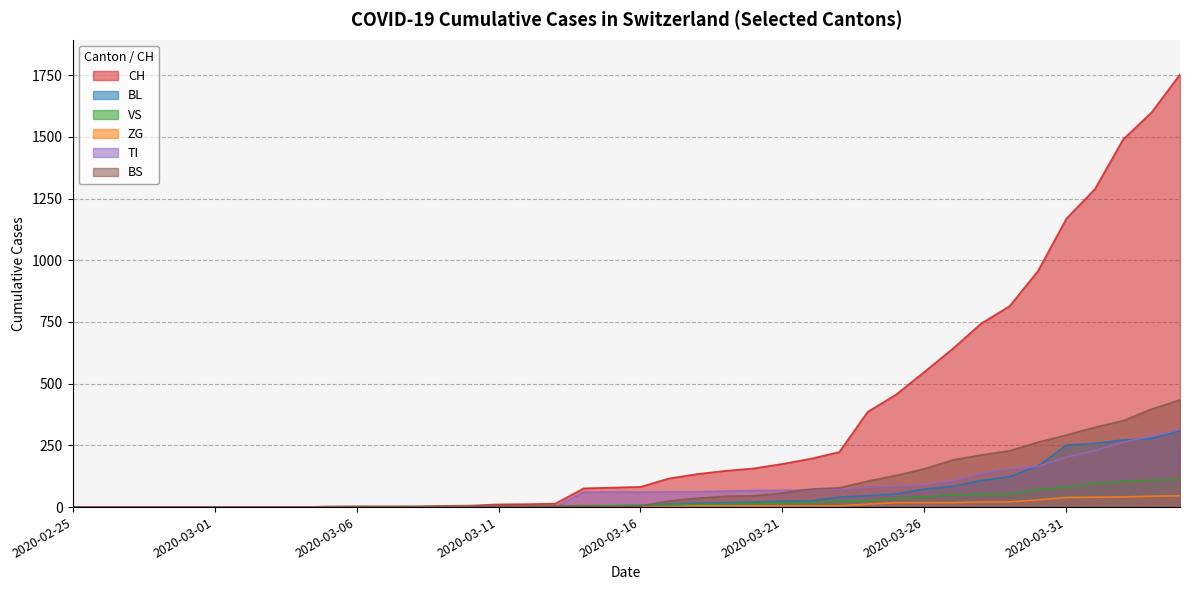

At which label does BS first exceed 4?

2020-03-17